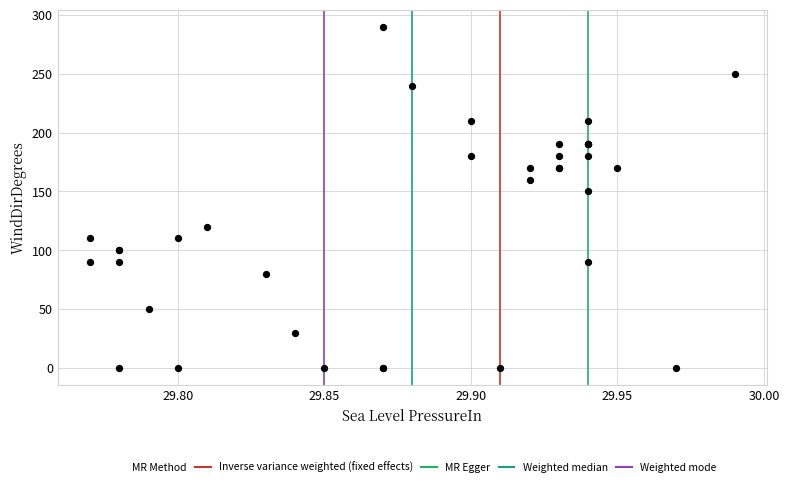

What Y value in the scatter plot is closest to 145?

150